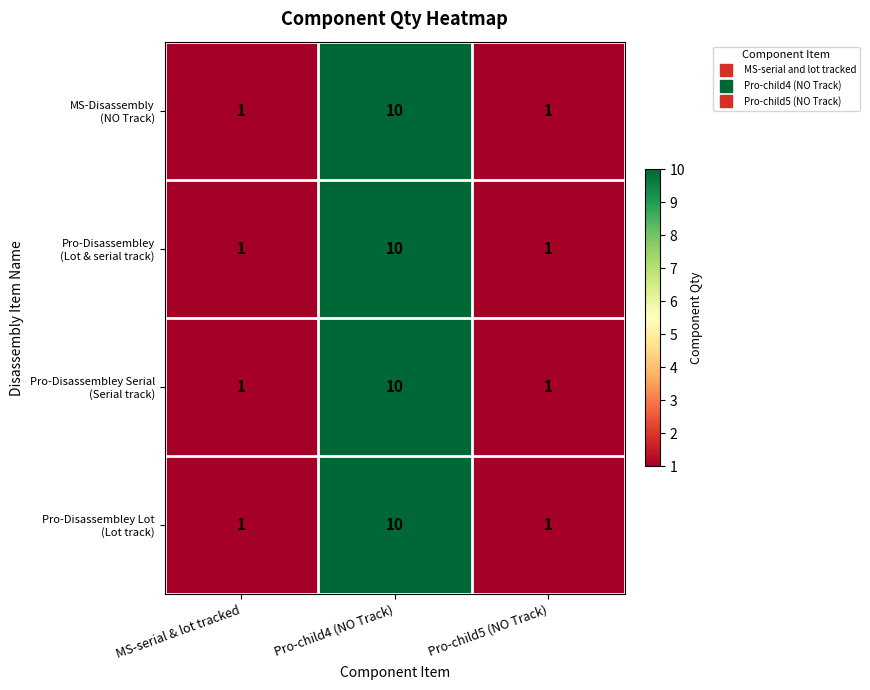

At which category does the chart reach its peak across all series?

Pro-child4 (NO Track)